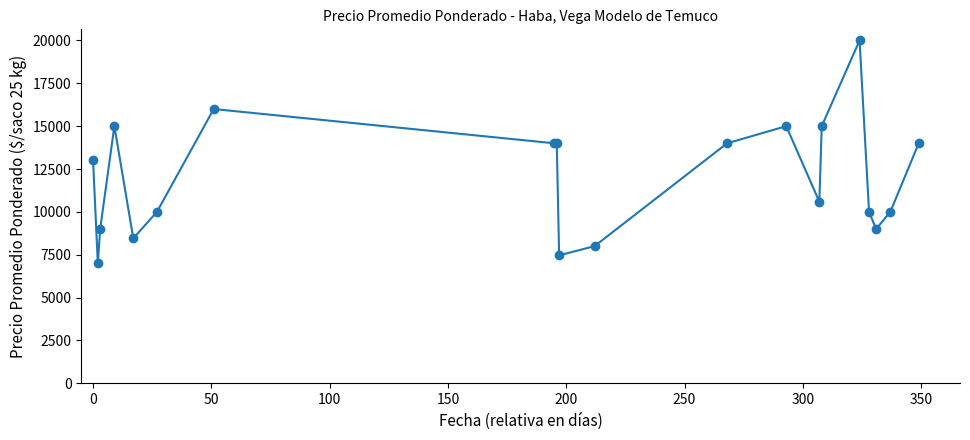

What is the value of the 1st point from the left?

13000